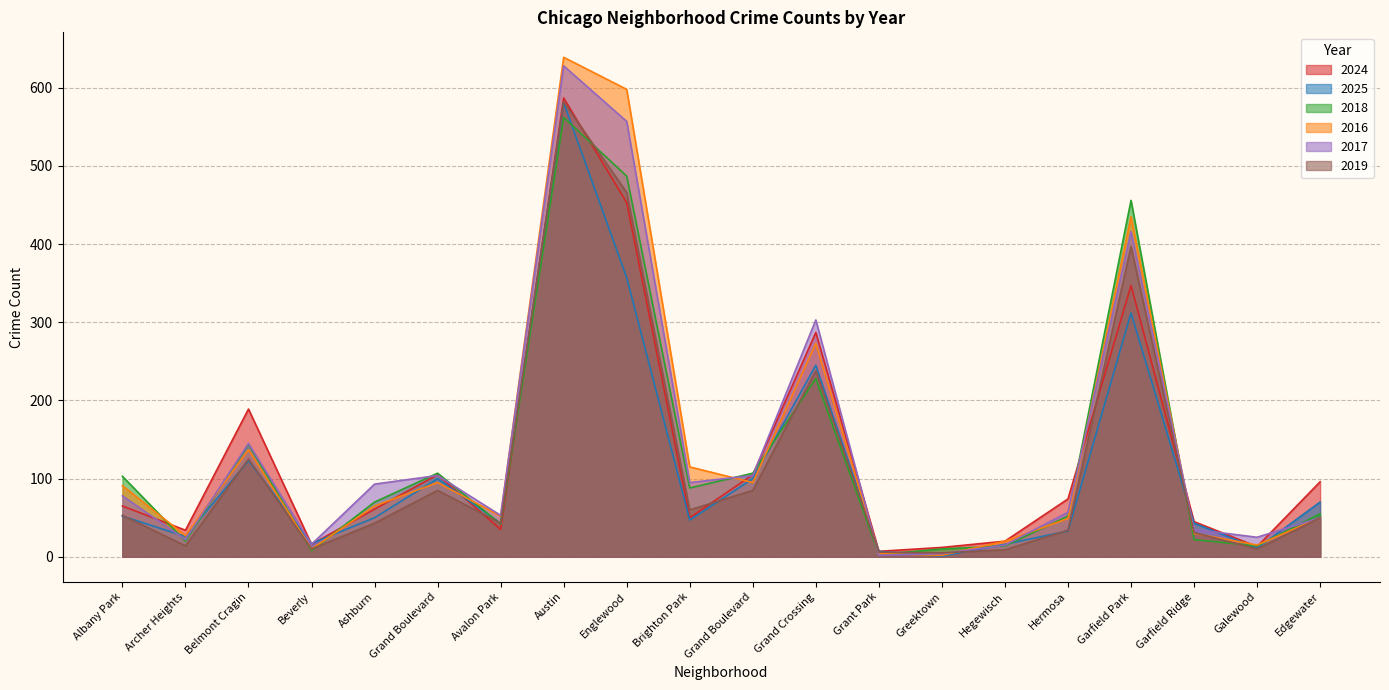

Where does the 2025 series first go above 50?

Albany Park